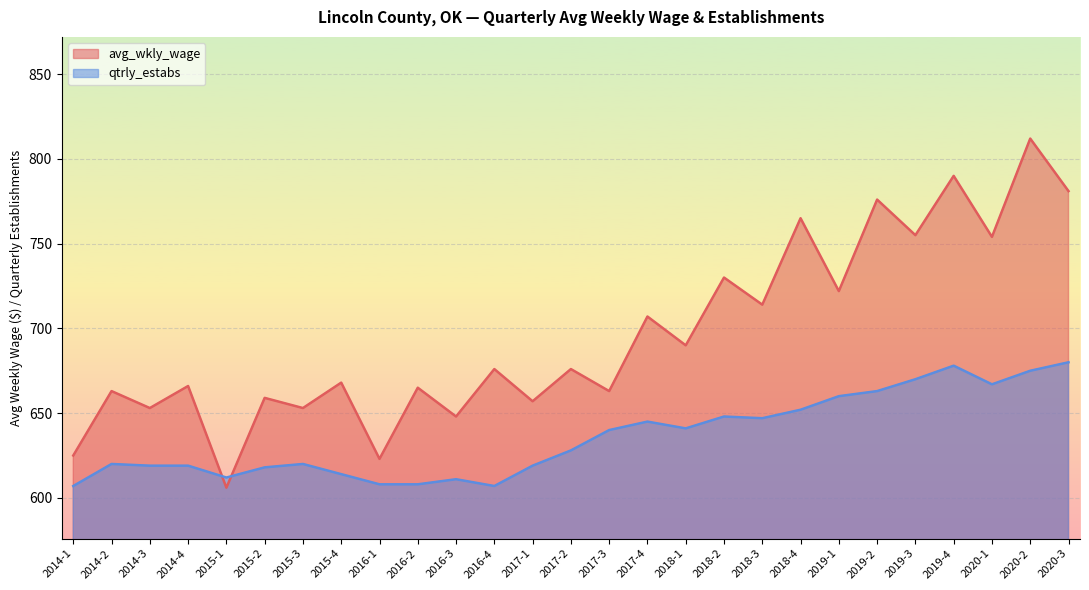

Reading left to right, transcribe all the data shown in this chart.

avg_wkly_wage: 2014-1=625	2014-2=663	2014-3=653	2014-4=666	2015-1=606	2015-2=659	2015-3=653	2015-4=668	2016-1=623	2016-2=665	2016-3=648	2016-4=676	2017-1=657	2017-2=676	2017-3=663	2017-4=707	2018-1=690	2018-2=730	2018-3=714	2018-4=765	2019-1=722	2019-2=776	2019-3=755	2019-4=790	2020-1=754	2020-2=812	2020-3=781
qtrly_estabs: 2014-1=607	2014-2=620	2014-3=619	2014-4=619	2015-1=612	2015-2=618	2015-3=620	2015-4=614	2016-1=608	2016-2=608	2016-3=611	2016-4=607	2017-1=619	2017-2=628	2017-3=640	2017-4=645	2018-1=641	2018-2=648	2018-3=647	2018-4=652	2019-1=660	2019-2=663	2019-3=670	2019-4=678	2020-1=667	2020-2=675	2020-3=680